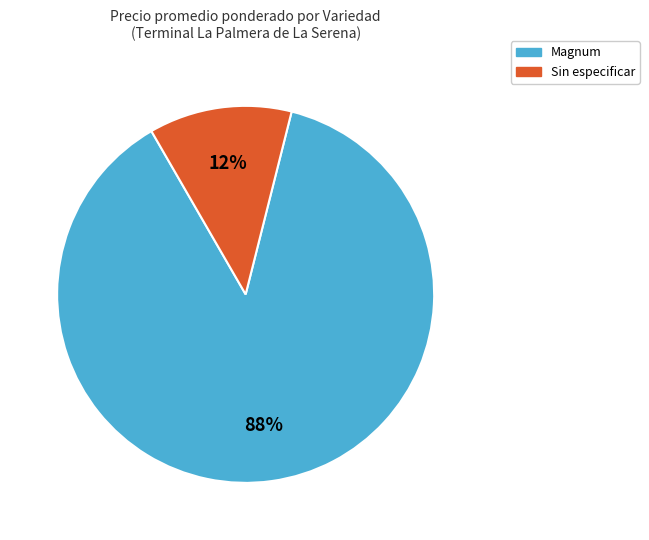

Which slice is the largest?

Magnum